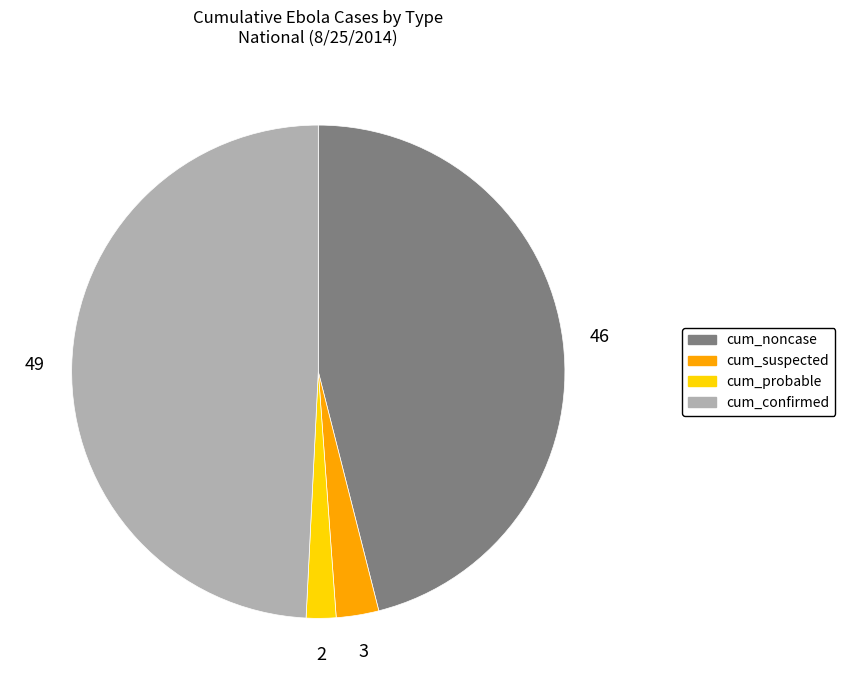

The cum_confirmed slice represents 49% of the pie. True or false?

True